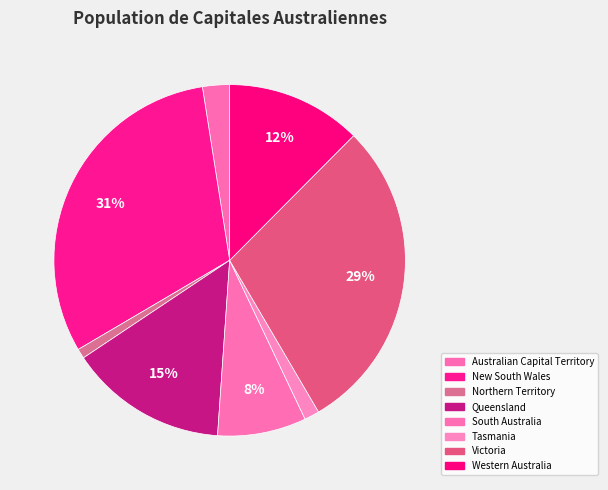

To the nearest percent, what is the difference between the largest and smallest slice percentages?

30%